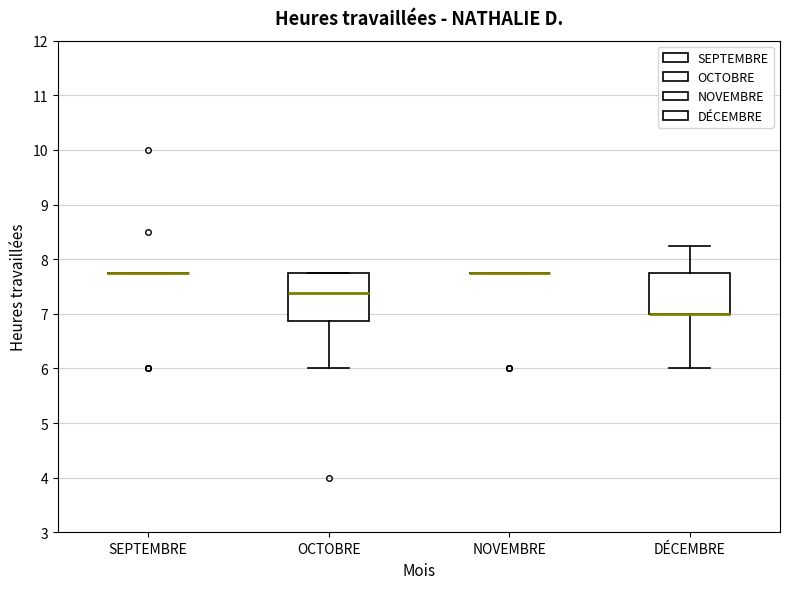

Reading left to right, transcribe this box plot: for each box, give where its median line is, the range the box spans, and where its two whiskers end, as read against the y-axis. The values are not printed on the chart, so give them approximately, as read against the axis.

SEPTEMBRE: box collapsed to a line at 7.8, whiskers 7.8 to 7.8
OCTOBRE: median 7.4, box 6.9 to 7.8, whiskers 6.0 to 7.8
NOVEMBRE: box collapsed to a line at 7.8, whiskers 7.8 to 7.8
DÉCEMBRE: median 7.0 (drawn on the box's lower edge), box 7.0 to 7.8, whiskers 6.0 to 8.3